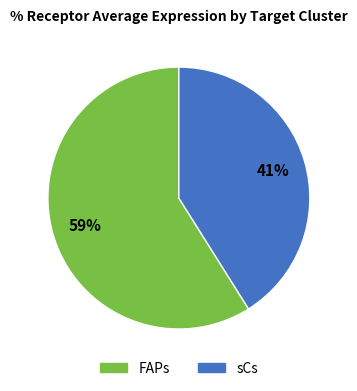

What percentage is the FAPs slice, to the nearest percent?

59%